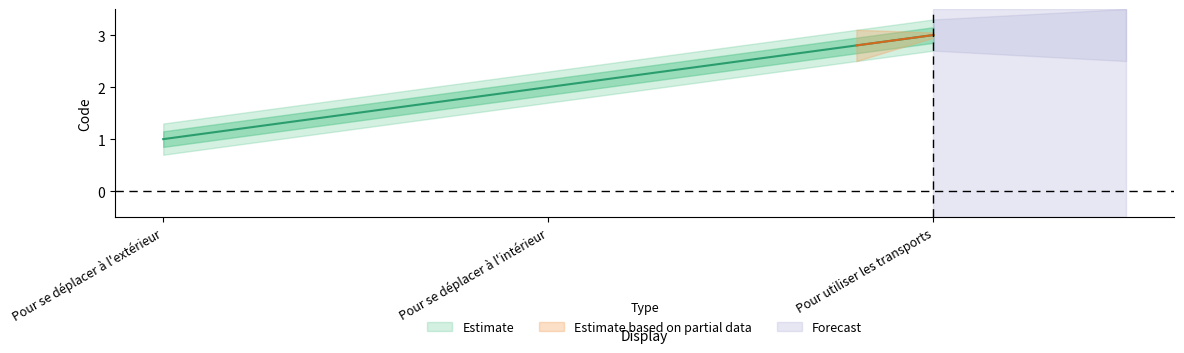

Which has a higher value, Pour utiliser les transports or Pour se déplacer à l'extérieur?

Pour utiliser les transports